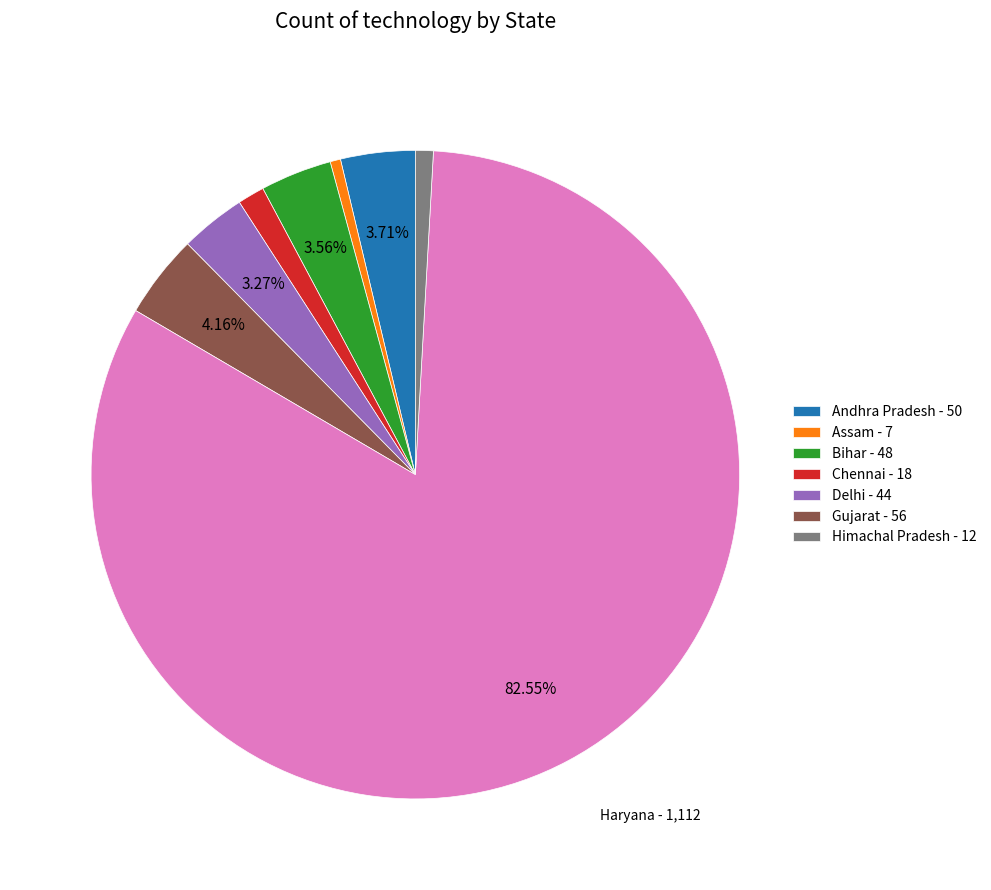

Is there any slice that represents more than half of the pie?

Yes